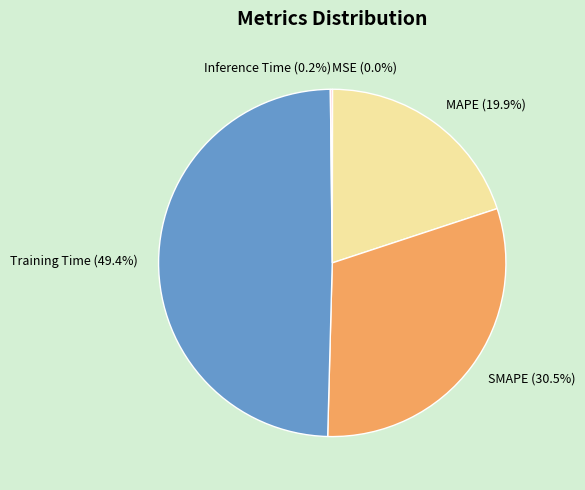

To the nearest percent, what is the difference between the largest and smallest slice percentages?

49%